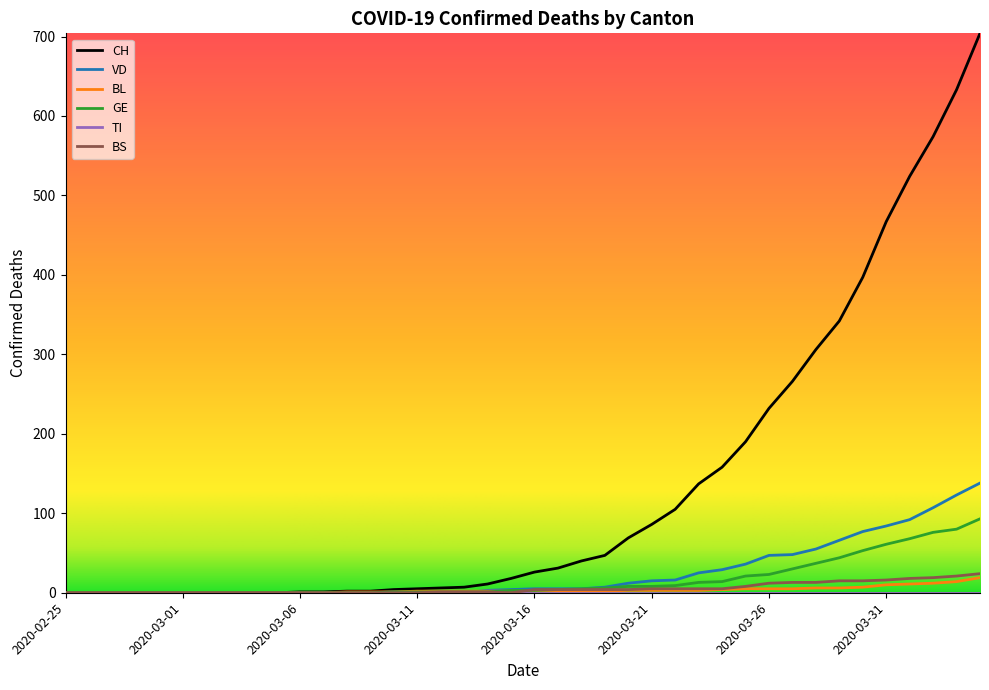

Which series has the largest total across all categories?

CH